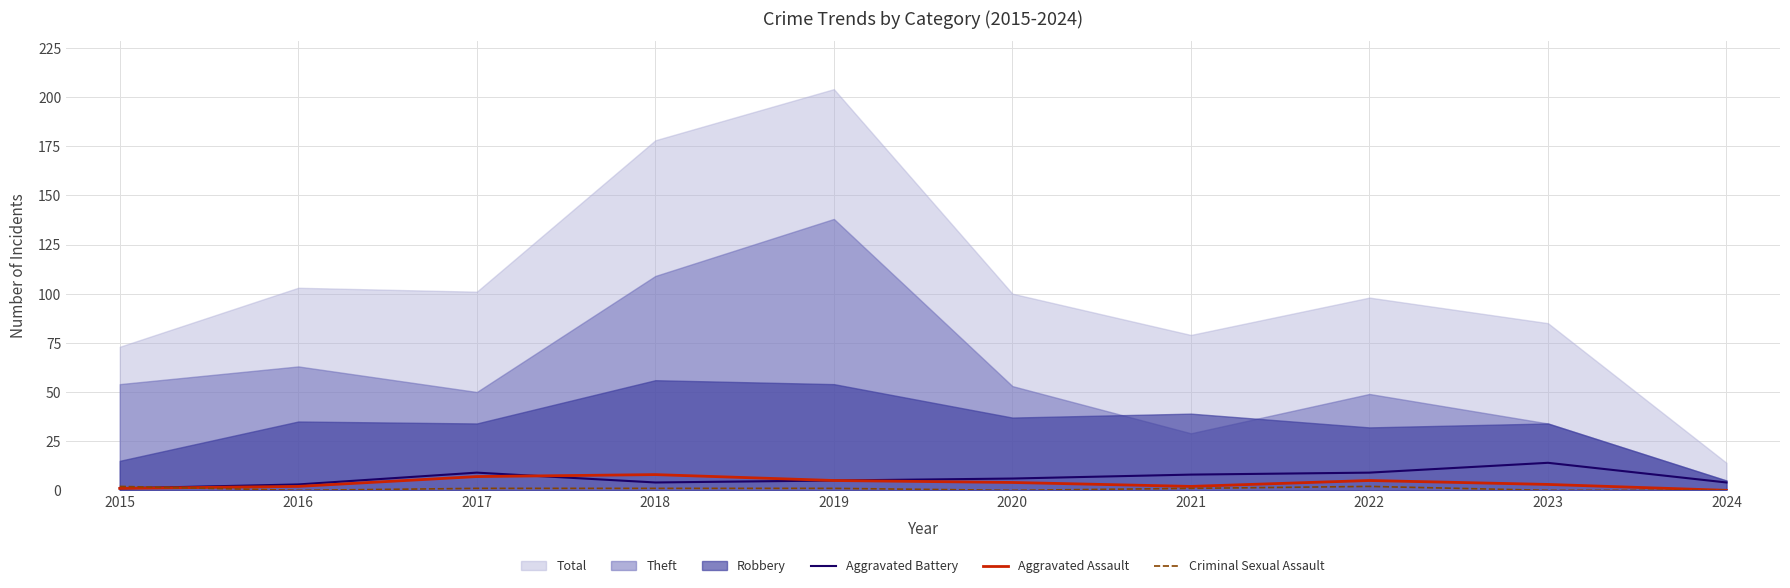

What is the difference between the maximum and minimum values in the Criminal Sexual Assault series?

2